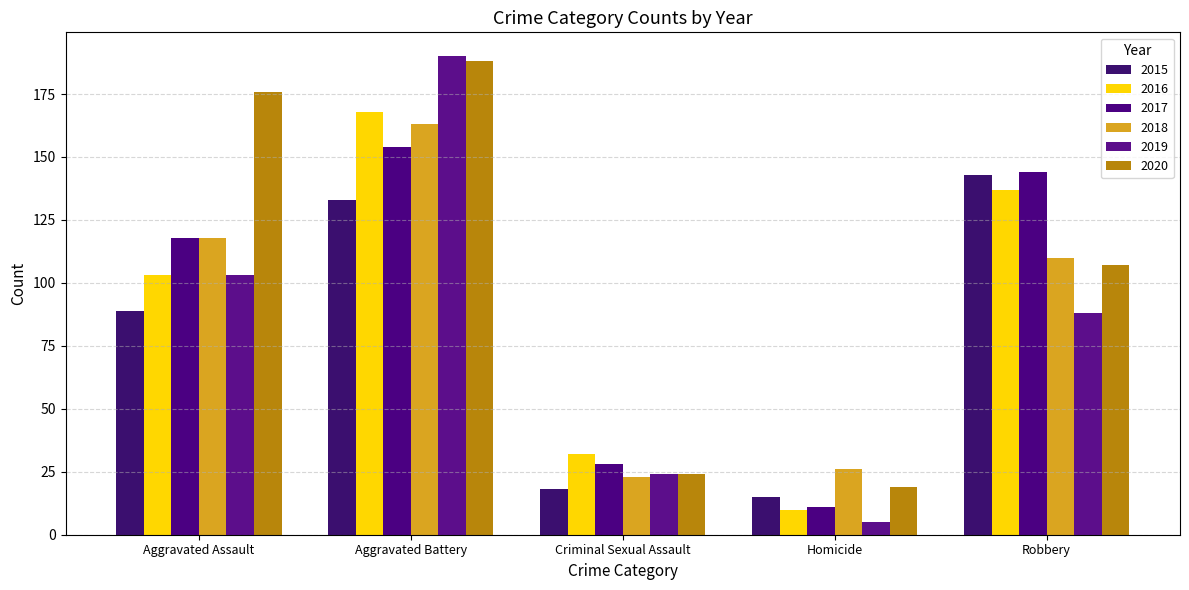

Rank the categories by 2017 value from lowest to highest.

Homicide, Criminal Sexual Assault, Aggravated Assault, Robbery, Aggravated Battery